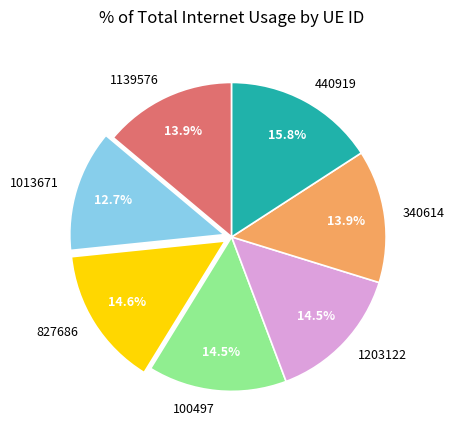

To the nearest percent, what is the difference between the largest and smallest slice percentages?

3%